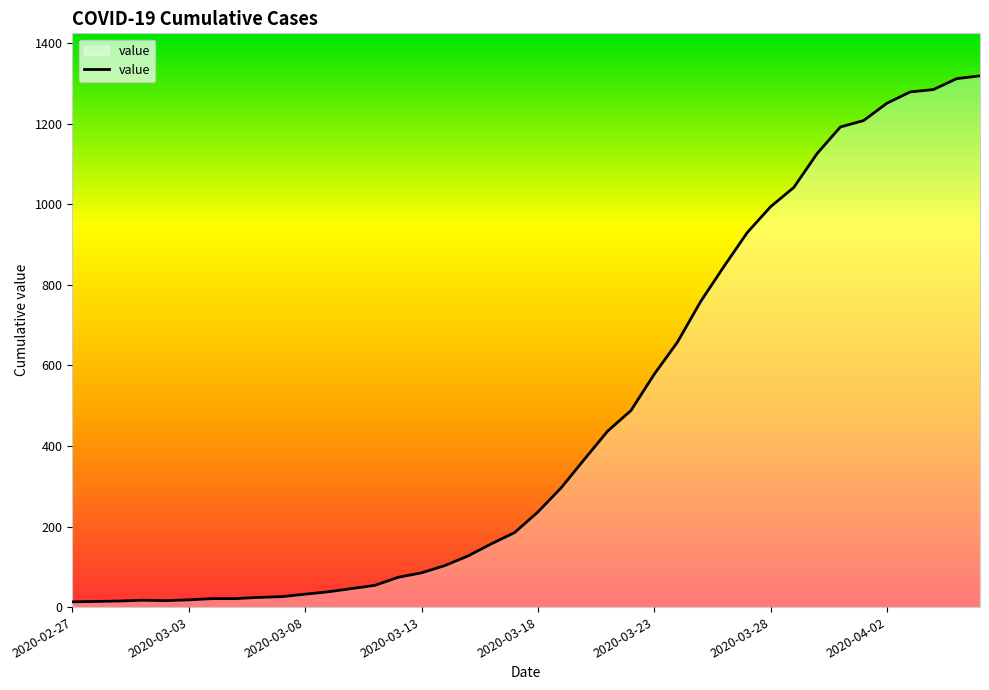

What is the difference between the maximum and minimum values?

1306